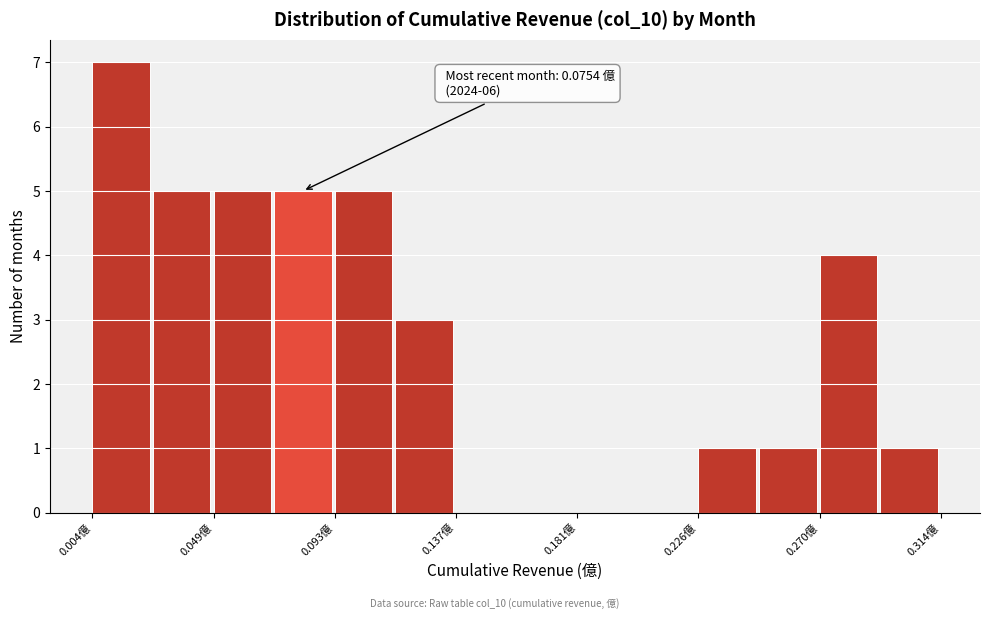

Which range on the x-axis has the tallest bar?

0.005 to 0.025